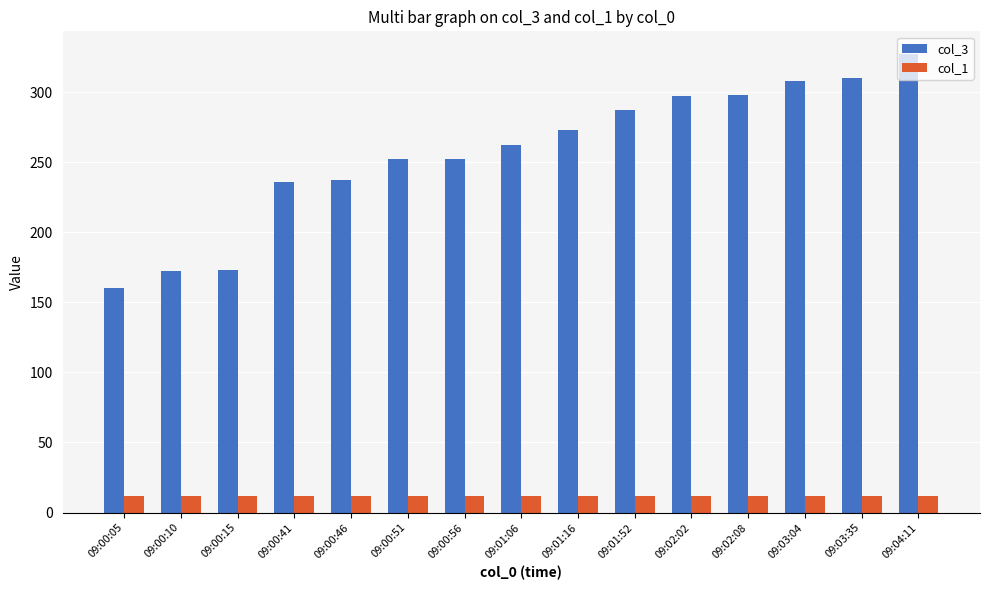

Which series has the widest spread of values?

col_3